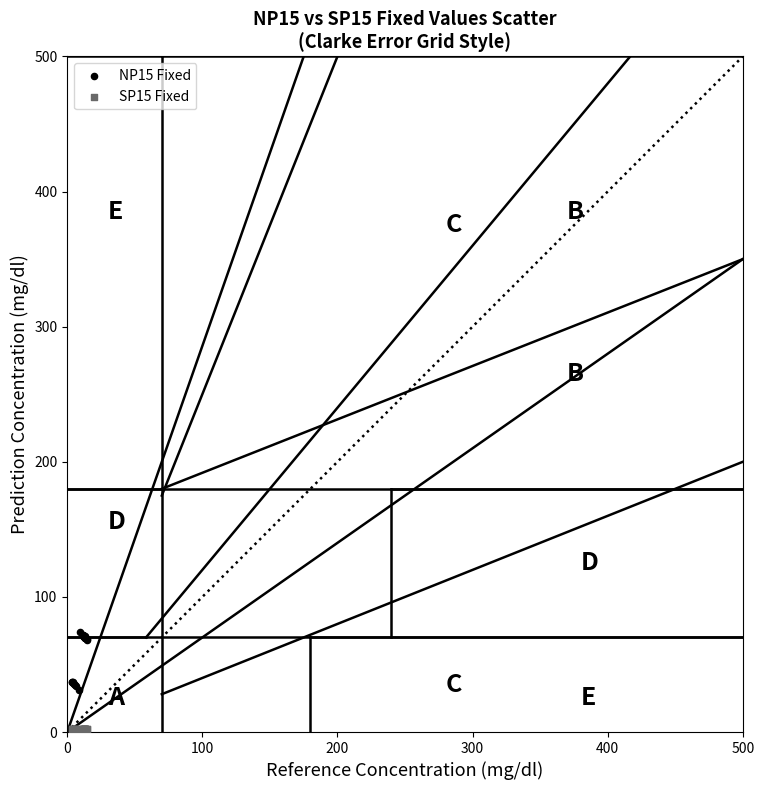

Which series contains the highest Y value?

NP15 Fixed